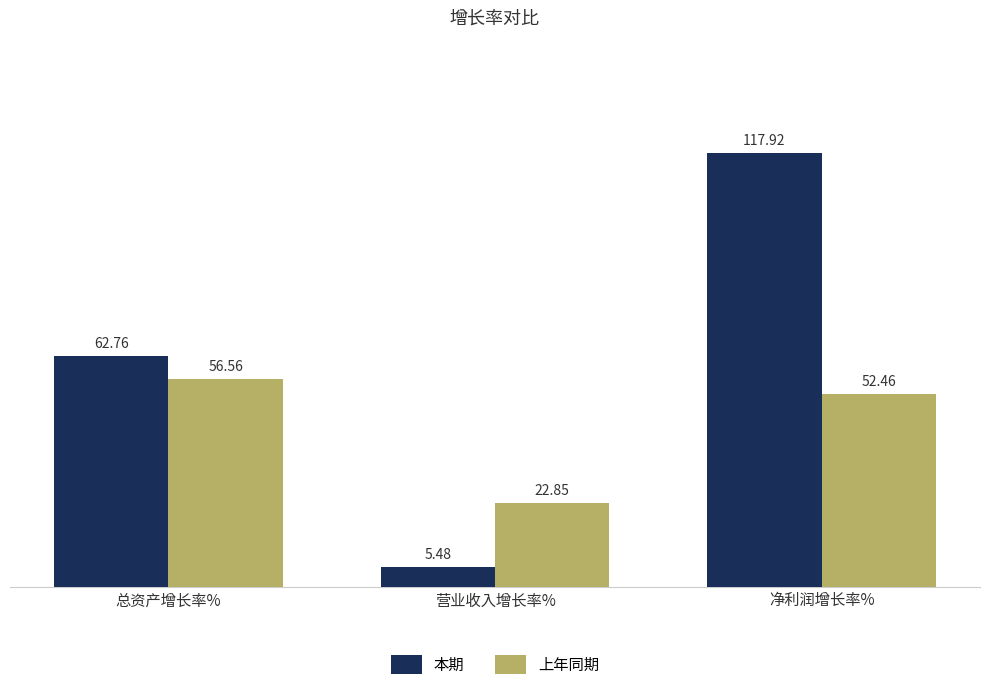

At which label does 上年同期 reach its minimum?

营业收入增长率%